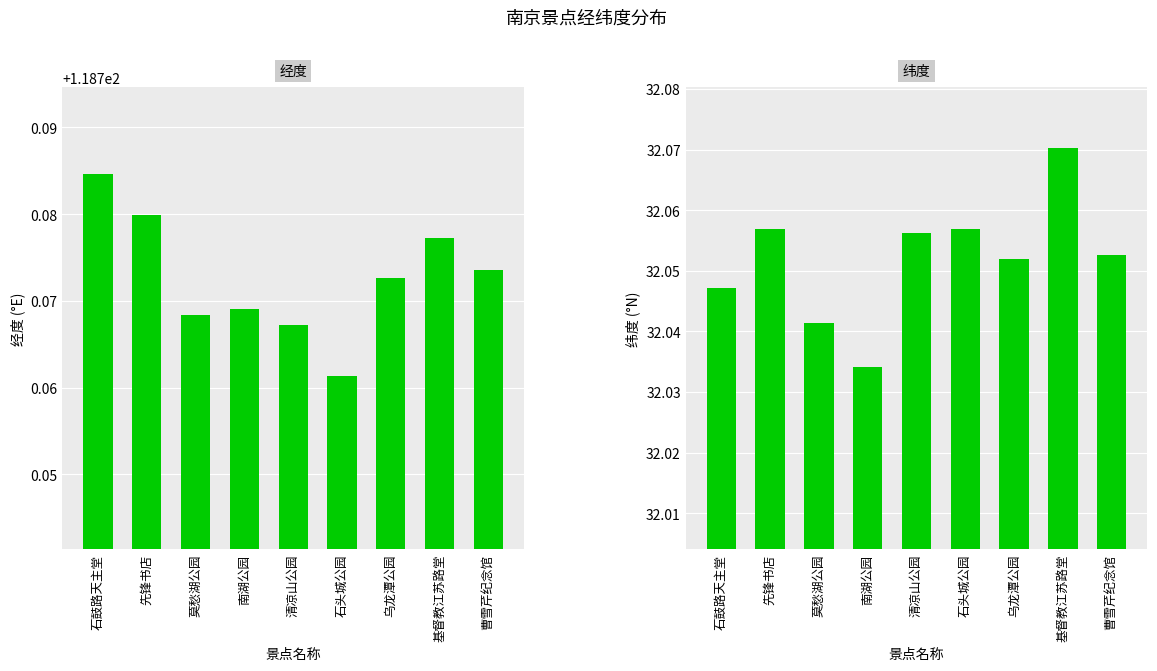

At which label does 纬度 reach its peak?

基督教江苏路堂